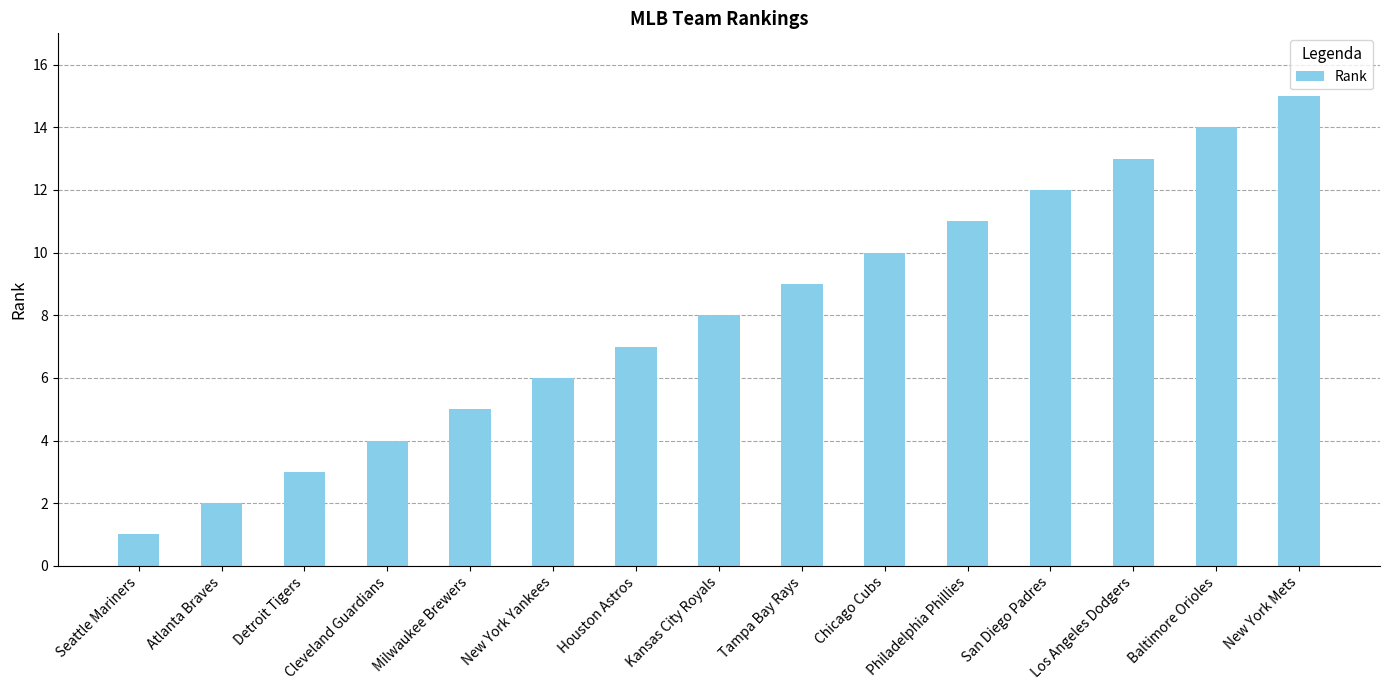

What is the smallest value displayed?

1